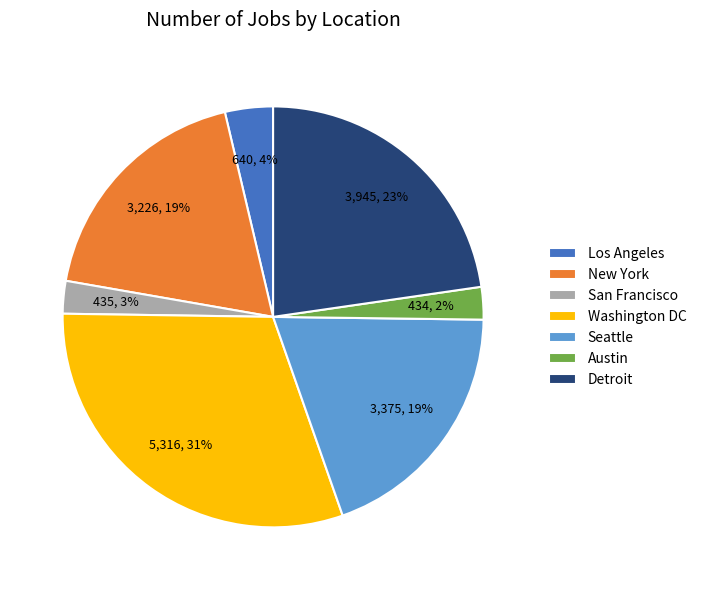

What percentage is the Austin slice, to the nearest percent?

2%